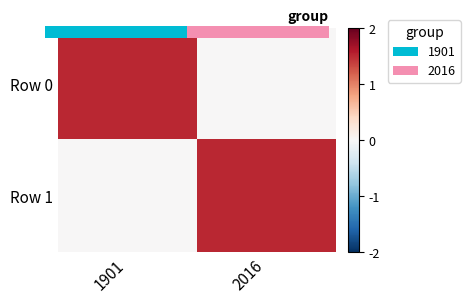

What is the greatest value displayed?

1.5